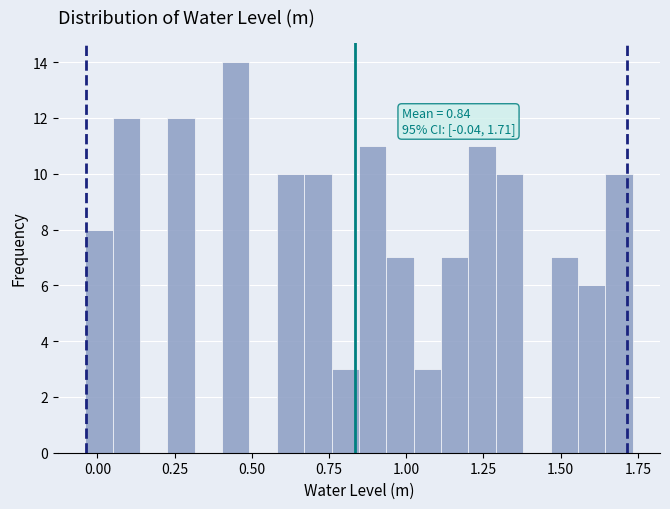

Around what value on the x-axis is the tallest bar? Give the approximate position of its centre, as read against the axis.

0.45